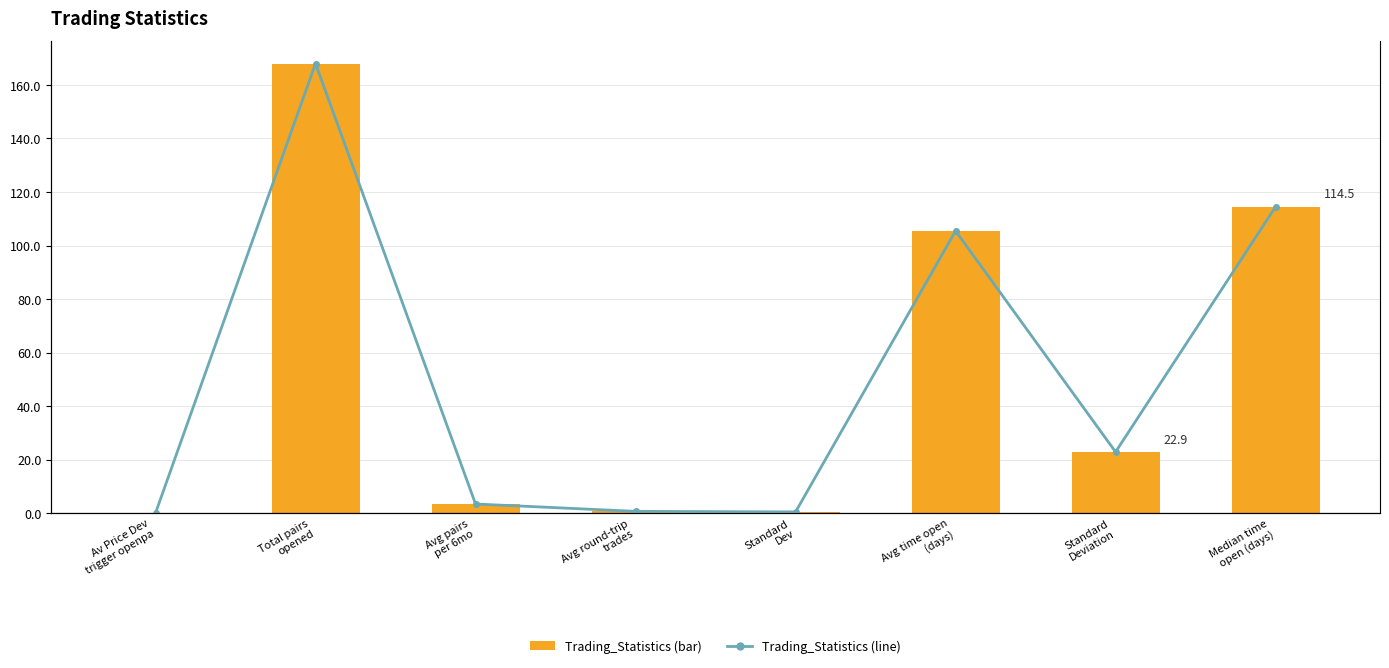

How many data points does each series have?

8